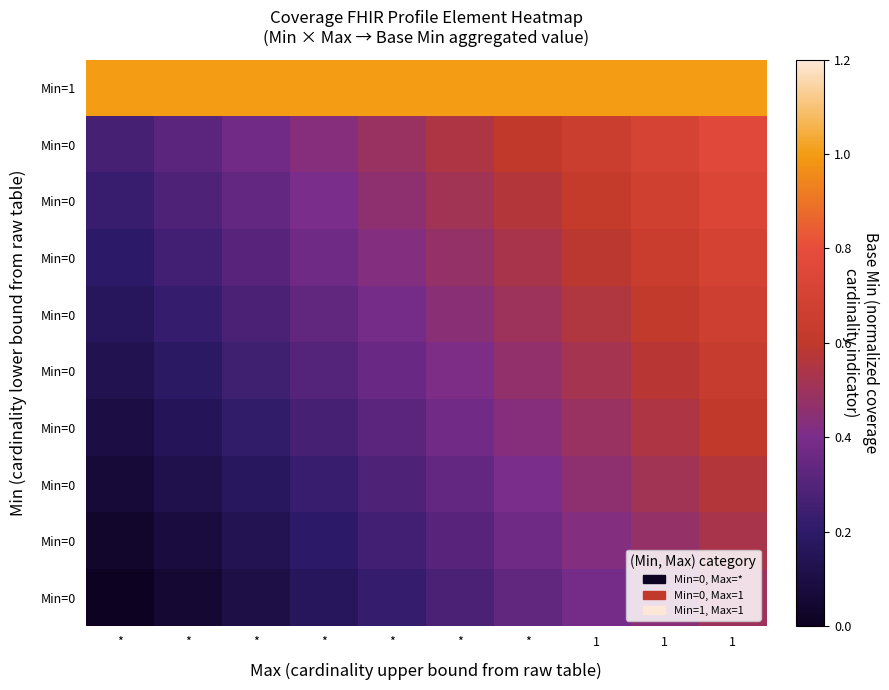

How many distinct data groups are displayed?

10